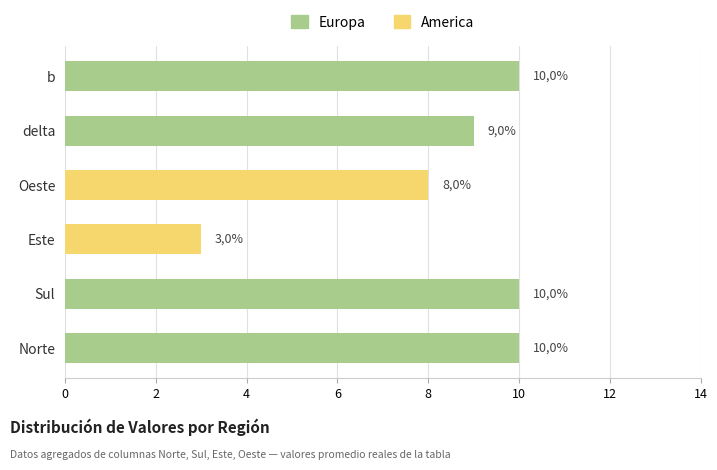

Which series changed the most between Sul and b?

Europa